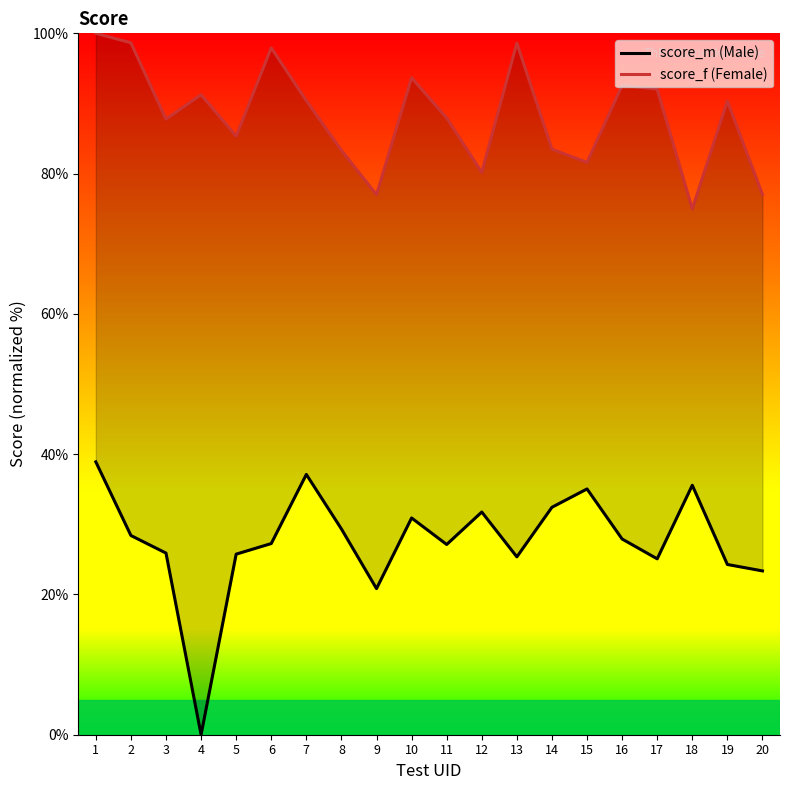

What is the greatest value displayed?

100.0